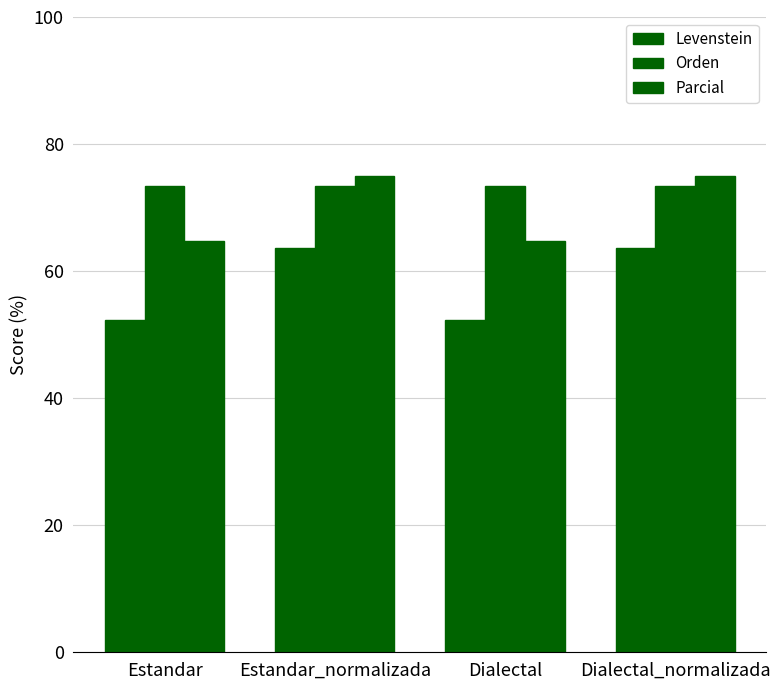

What position from the left is Dialectal?

3